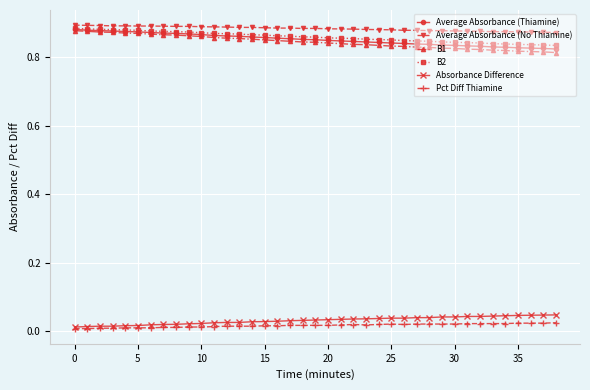

True or false: Absorbance Difference and Average Absorbance (No Thiamine) cross at least once.

False